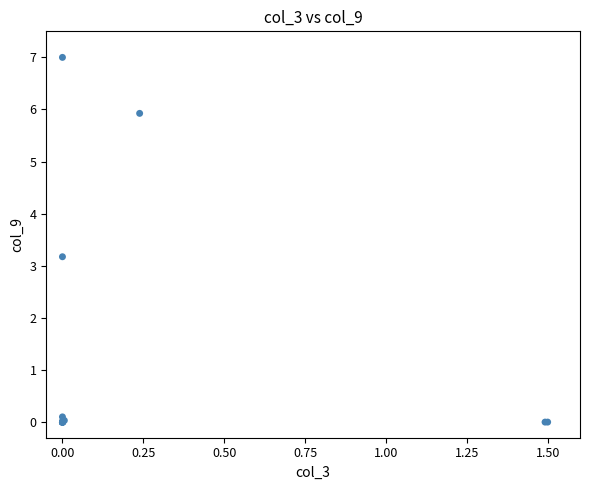

What Y value in the scatter plot is closest to 3?

3.2